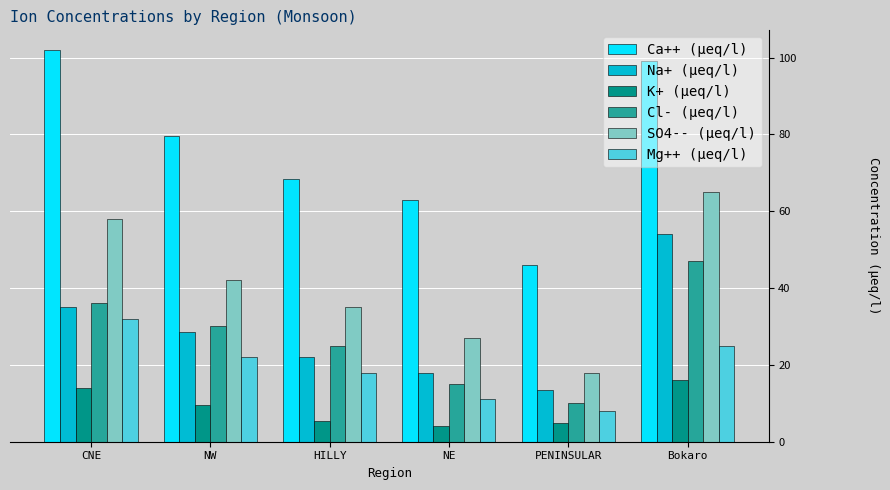

What are all the series names shown in the legend?

Ca++ (µeq/l), Na+ (µeq/l), K+ (µeq/l), Cl- (µeq/l), SO4-- (µeq/l), Mg++ (µeq/l)